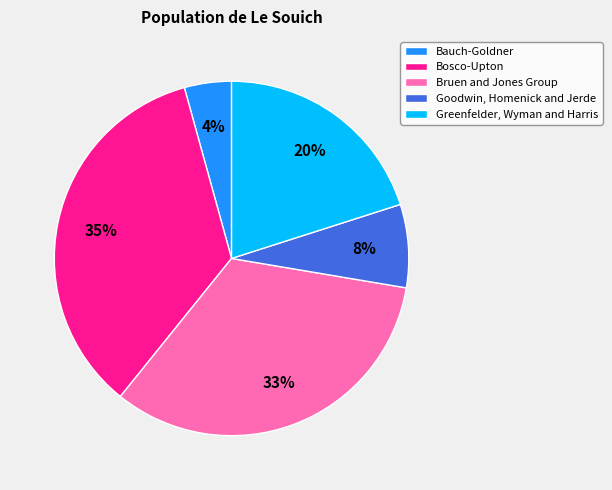

Rank the categories by value from lowest to highest.

Bauch-Goldner, Goodwin, Homenick and Jerde, Greenfelder, Wyman and Harris, Bruen and Jones Group, Bosco-Upton